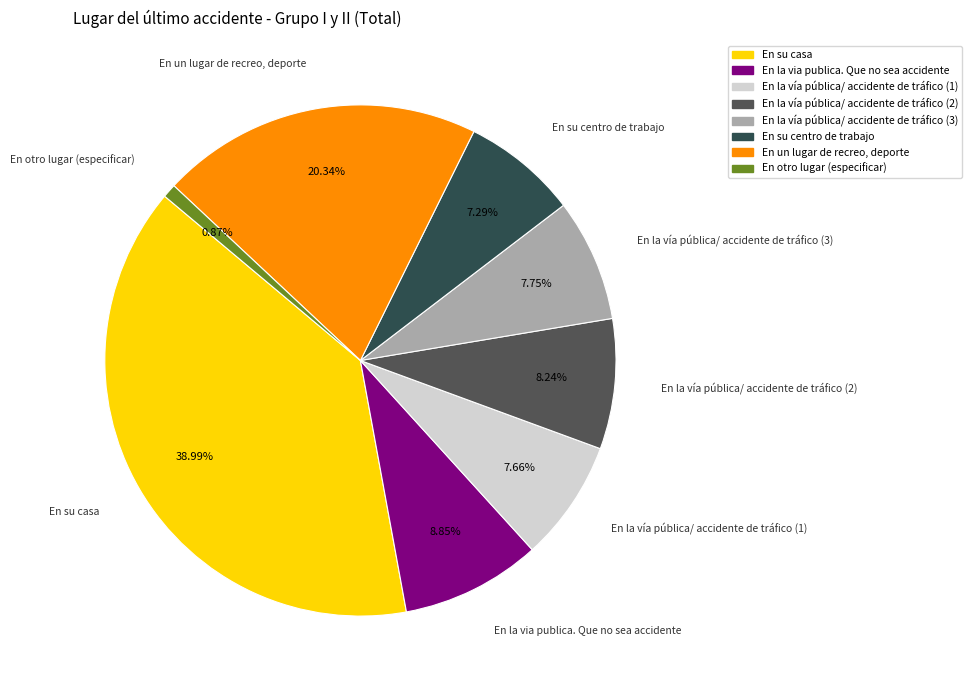

How many segments does this pie chart have?

8